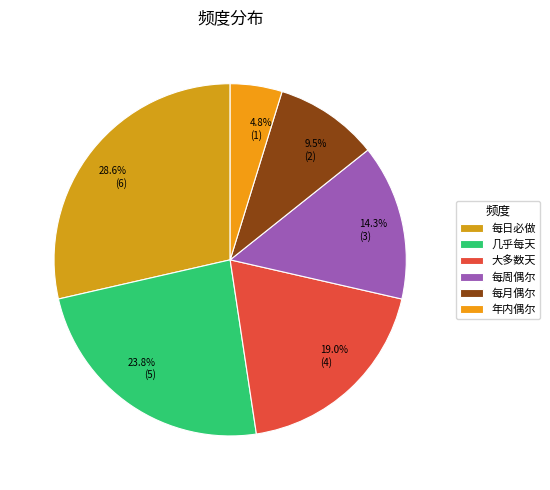

Is 大多数天 the majority of the pie?

No